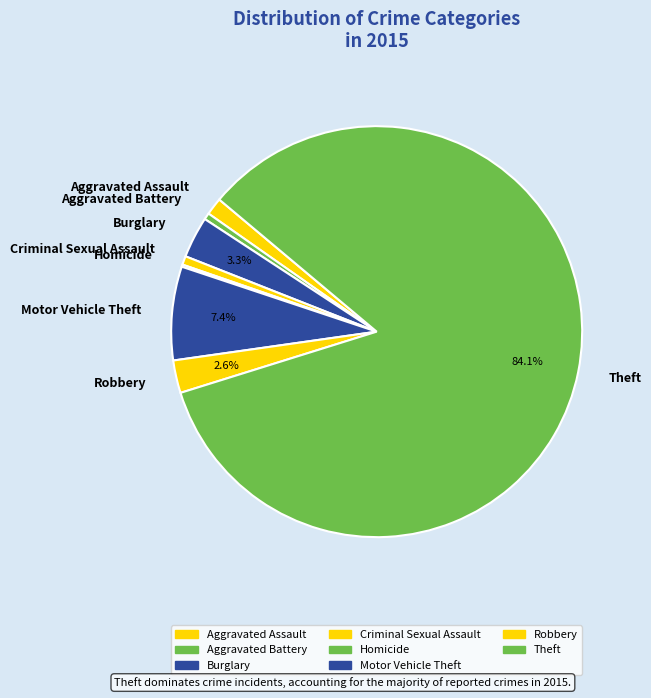

Does Burglary account for over 50% of the chart?

No